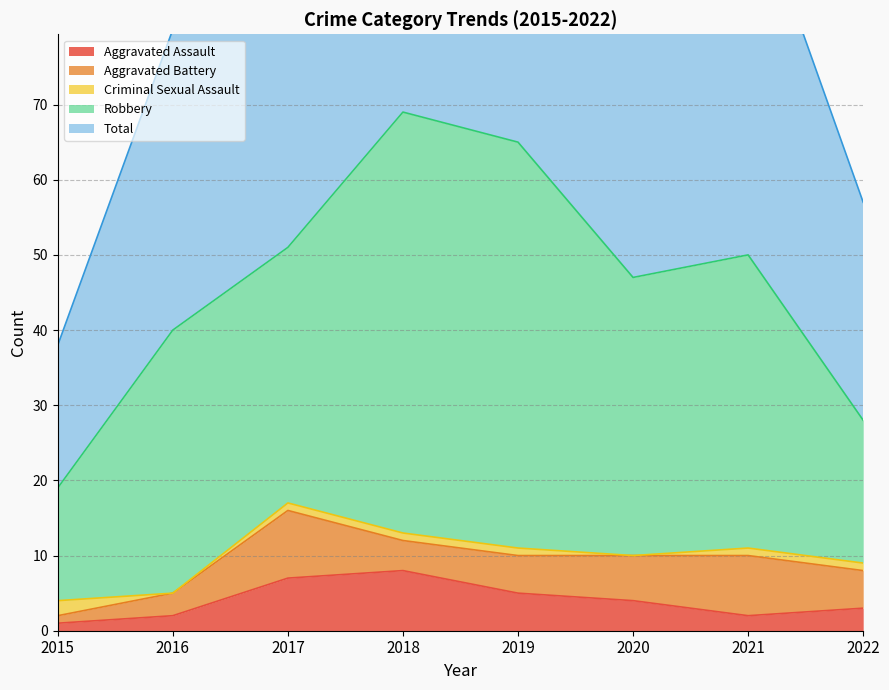

What are all the series names shown in the legend?

Aggravated Assault, Aggravated Battery, Criminal Sexual Assault, Robbery, Total